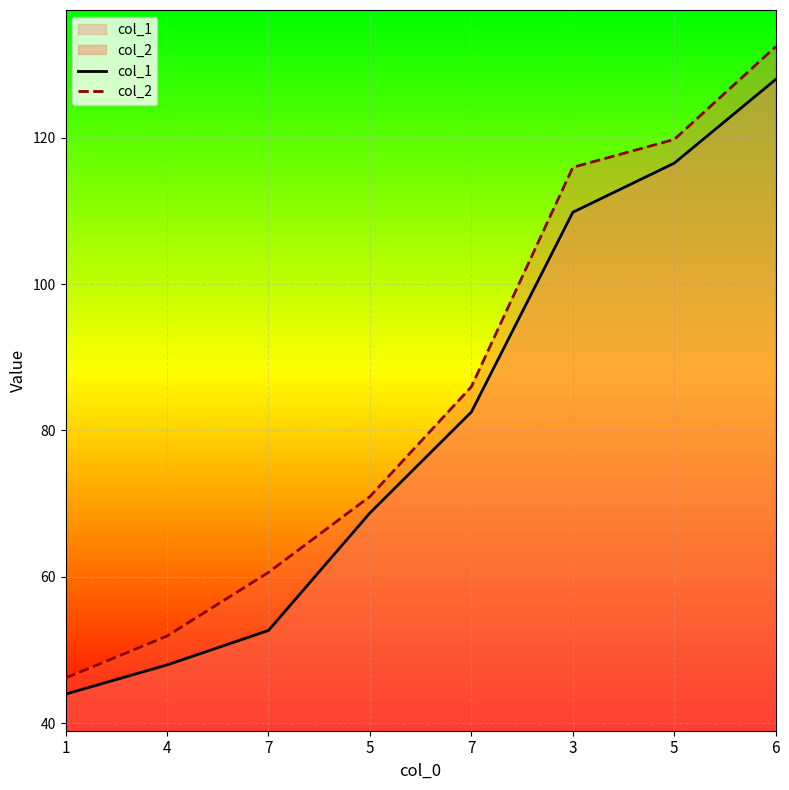

True or false: col_1 and col_2 cross at least once.

False